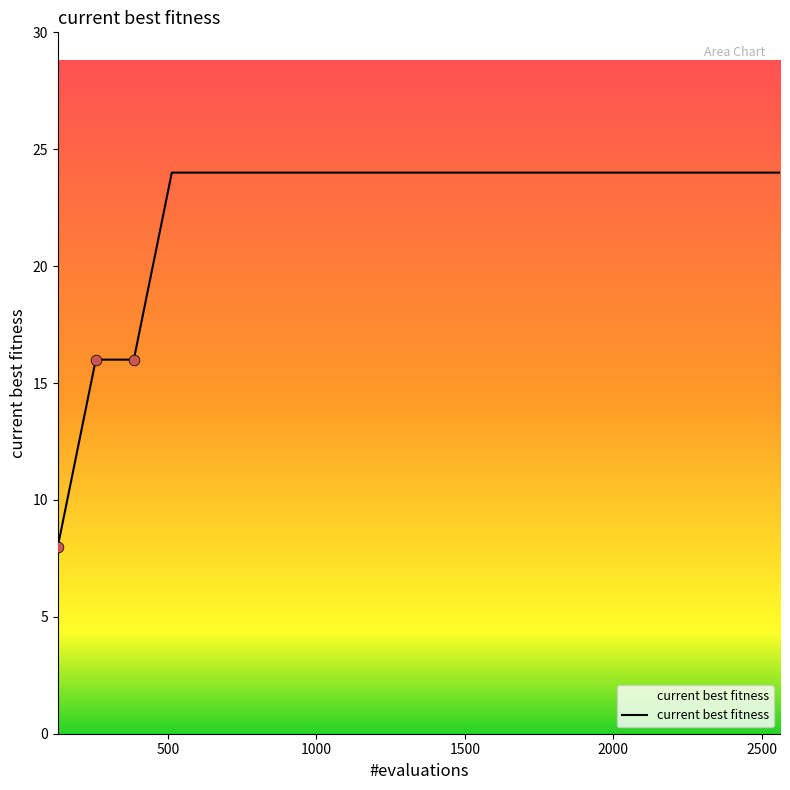

What is the difference between the maximum and minimum values?

16